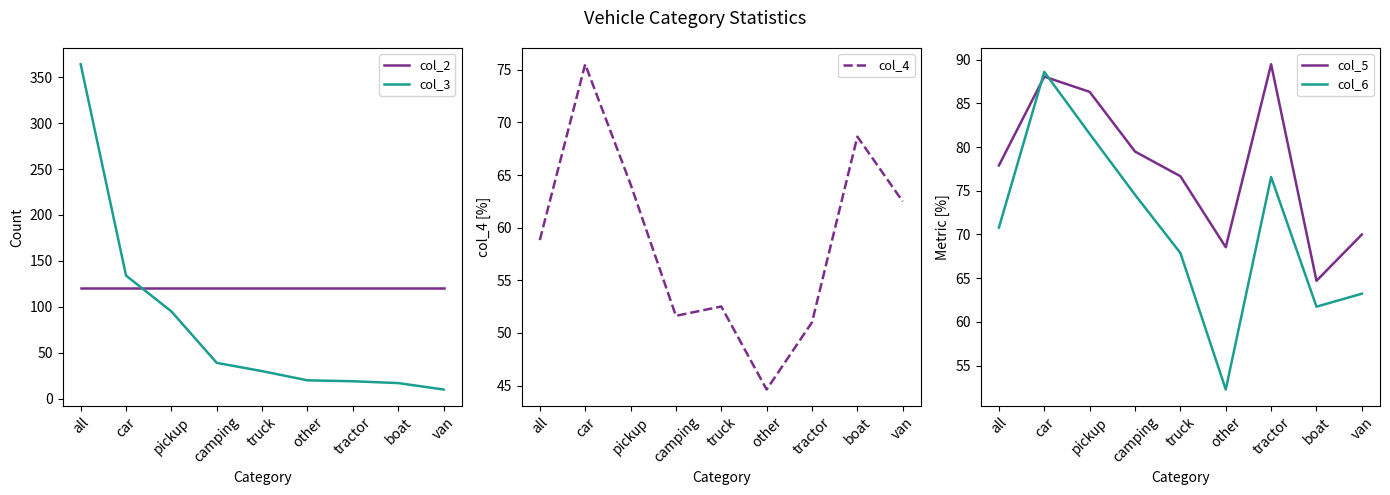

What is the minimum value shown in the chart?

10.0